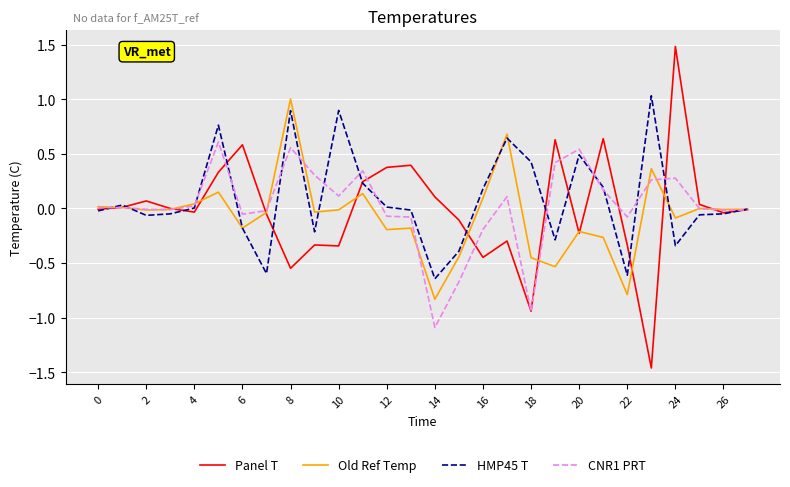

Which series has the largest range (max minus min)?

Panel T